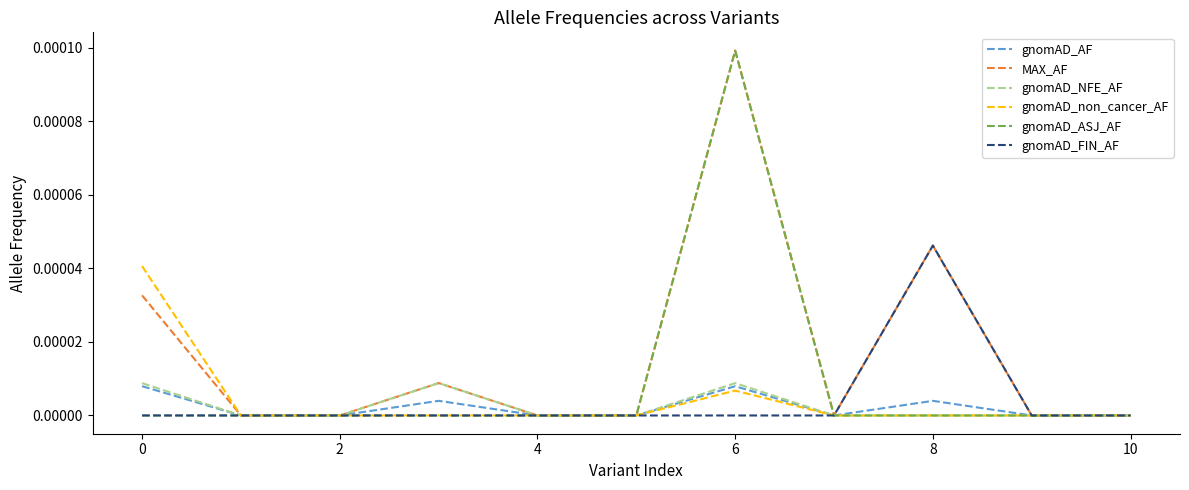

How many lines are shown in the chart?

6